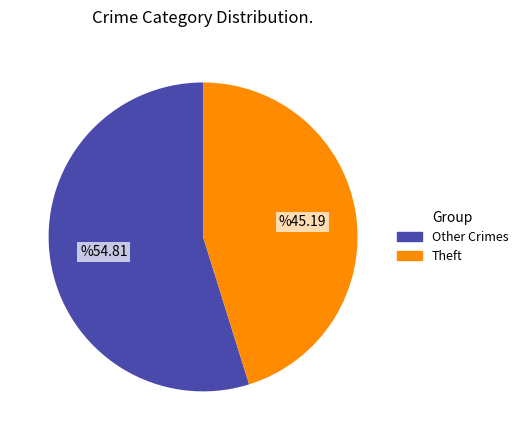

Does Other Crimes account for over 50% of the chart?

Yes